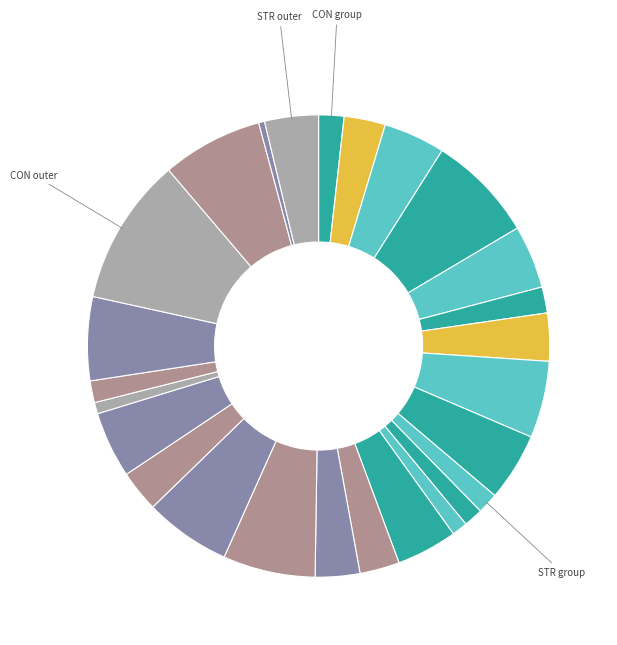

Count the number of slices in the pie.

26